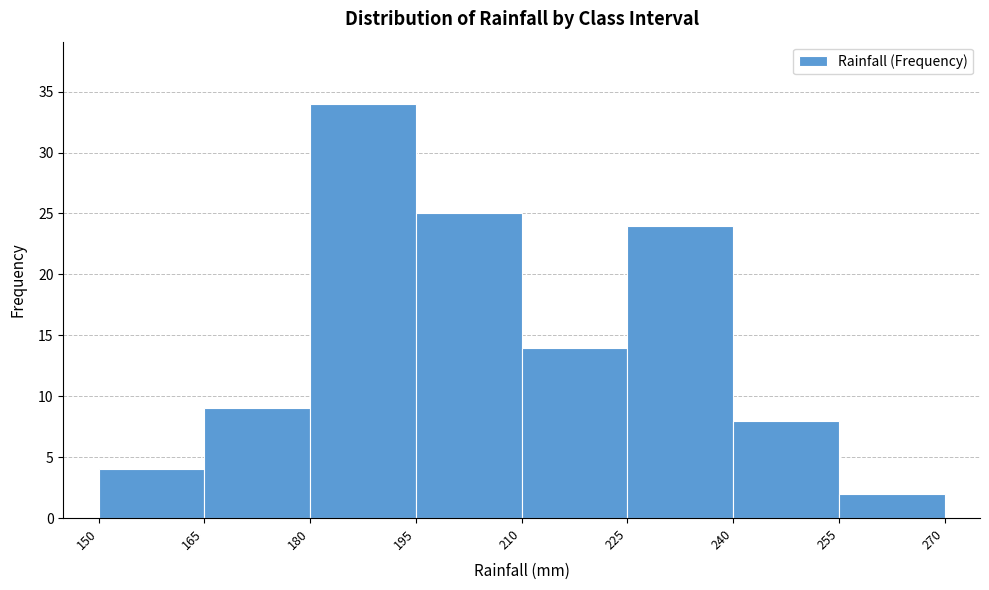

Reading left to right, list every bar in this chart as the range it spans on the x-axis followed by its height. The values are not printed on the chart, so give them approximately, as read against the axis.

150 to 165: 4
165 to 180: 9
180 to 195: 34
195 to 210: 25
210 to 225: 14
225 to 240: 24
240 to 255: 8
255 to 270: 2